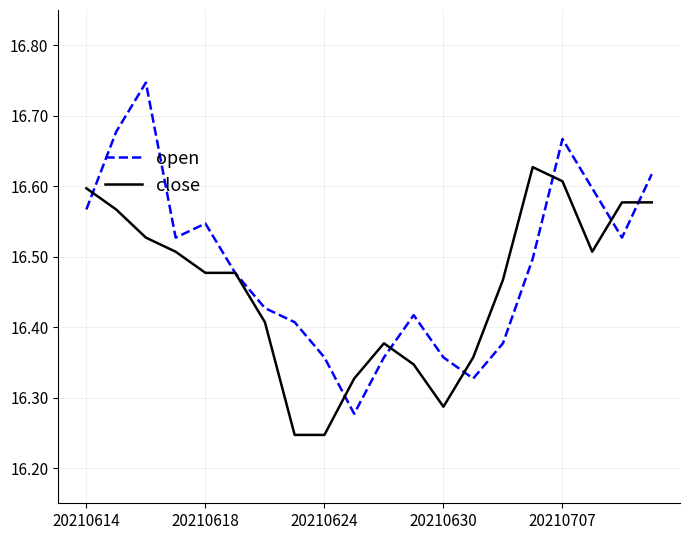

Which series has the widest spread of values?

open